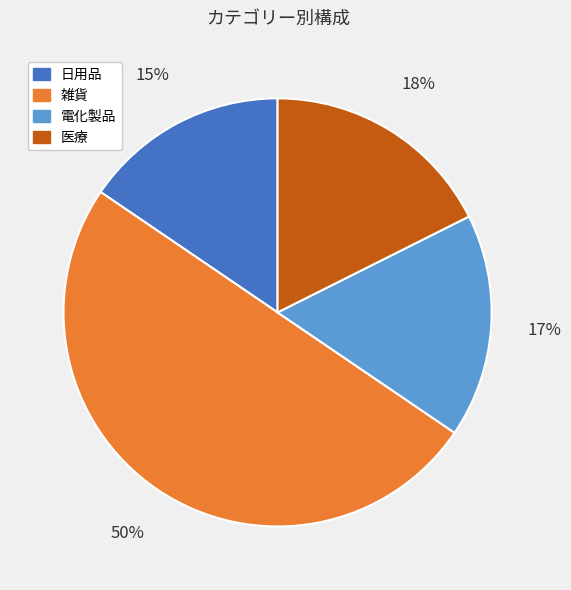

To the nearest percent, what is the average slice percentage?

25%